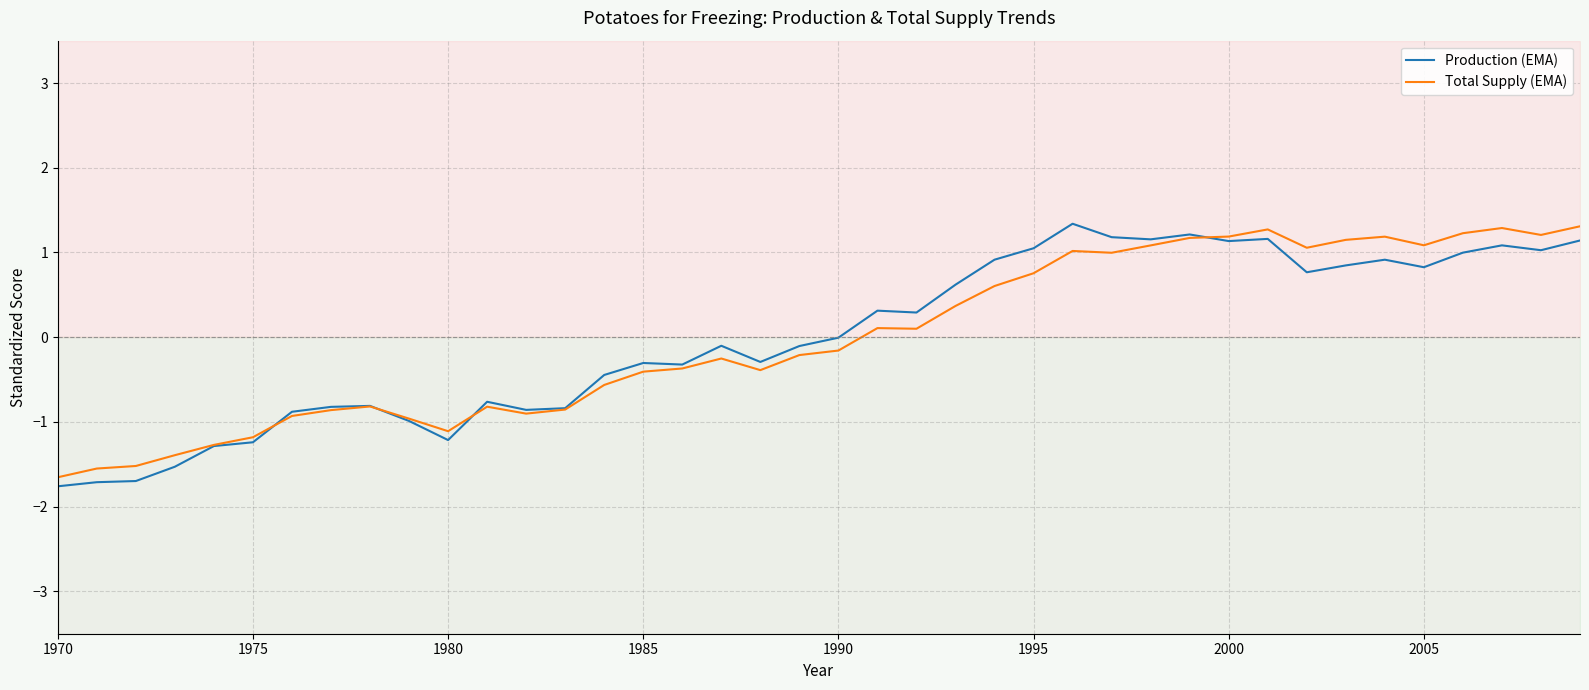

What is the maximum value shown in the chart?

1.3